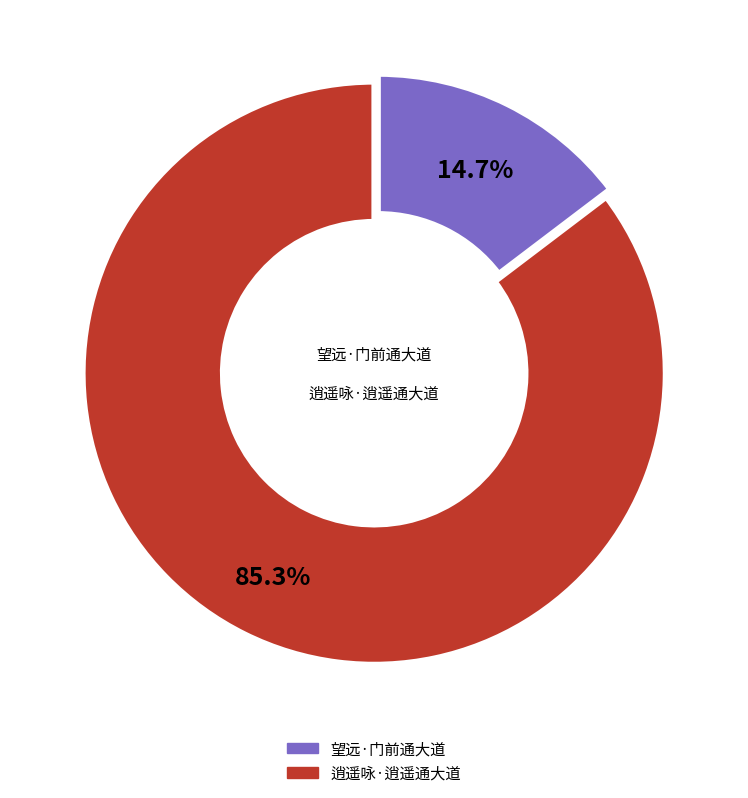

Does 望远·门前通大道 represent more than half of the total?

No